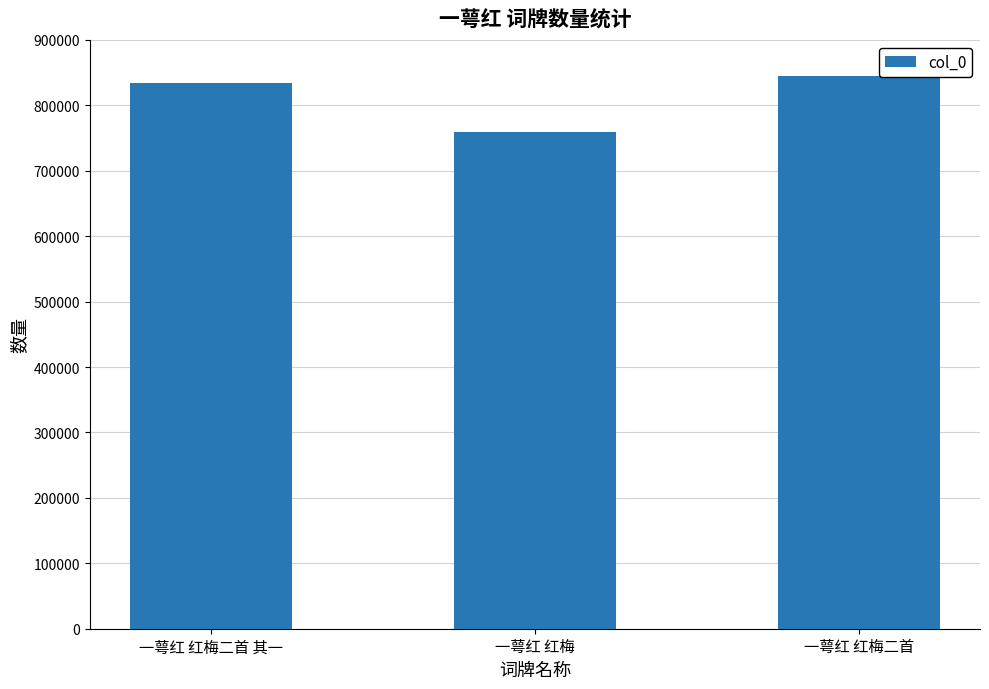

At which label is the value closest to 801627?

一萼红 红梅二首 其一